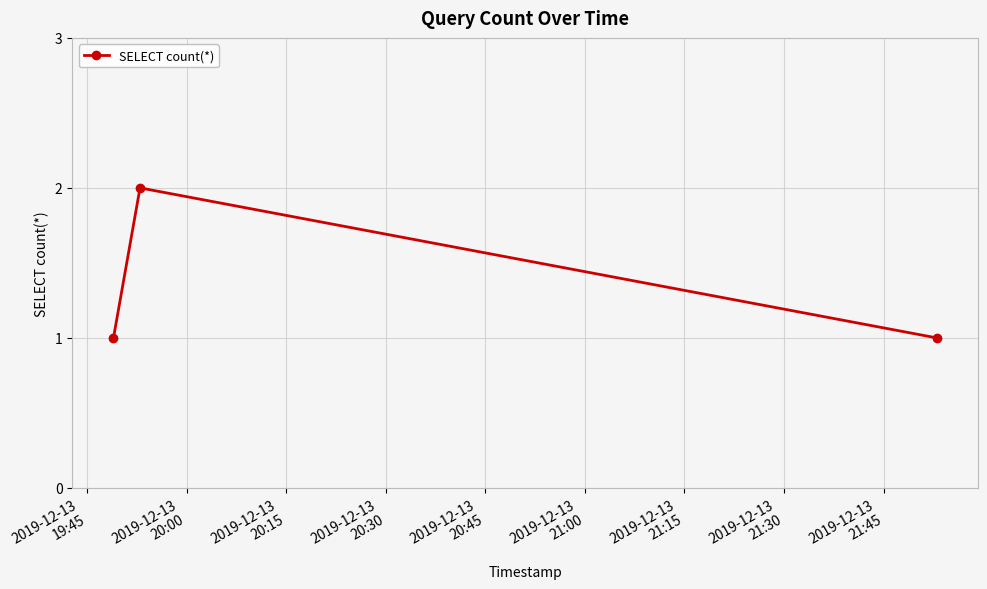

What is the value of the 3rd point from the left?

1